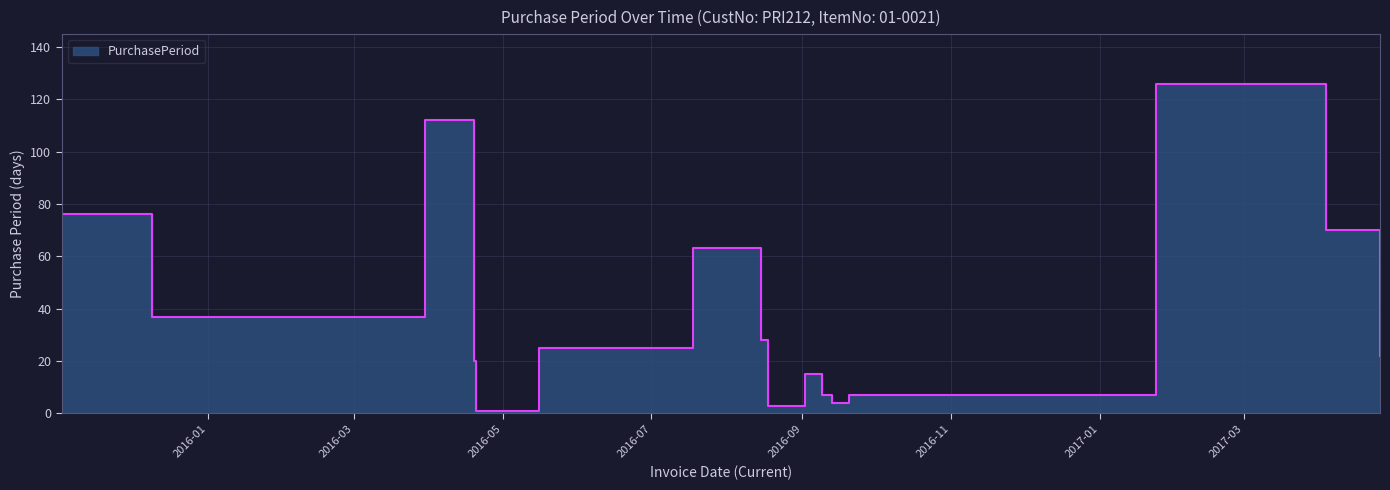

Between 2017-04-04 and 2016-03-30, which is larger?

2016-03-30